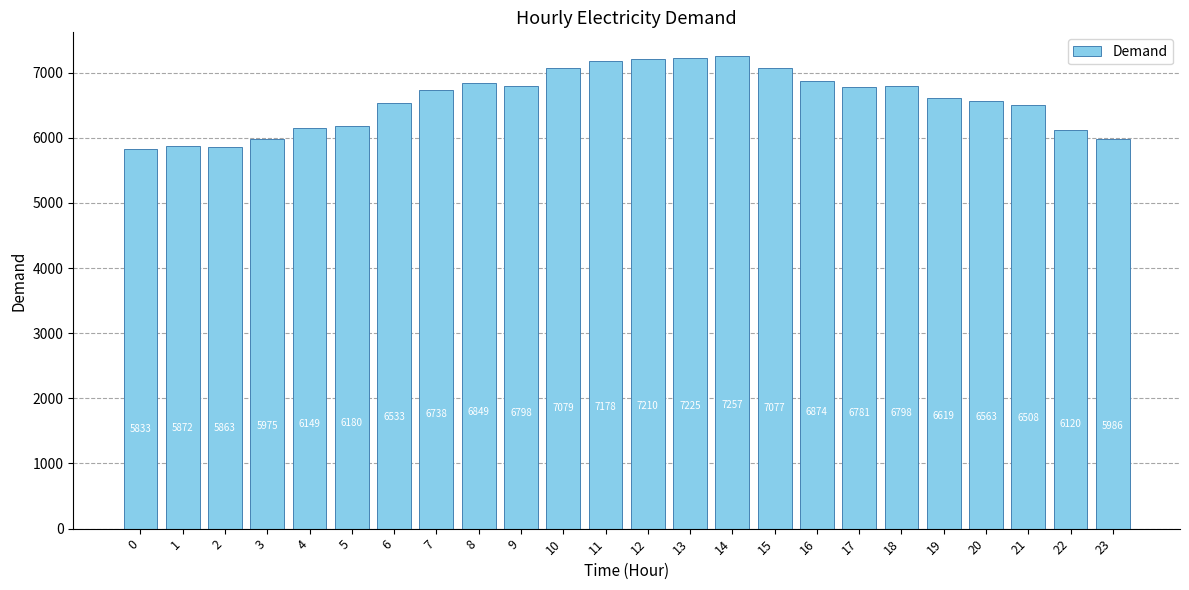

Reading left to right, transcribe all the data shown in this chart.

5833	5872	5863	5975	6149	6180	6533	6738	6849	6798	7079	7178	7210	7225	7257	7077	6874	6781	6798	6619	6563	6508	6120	5986